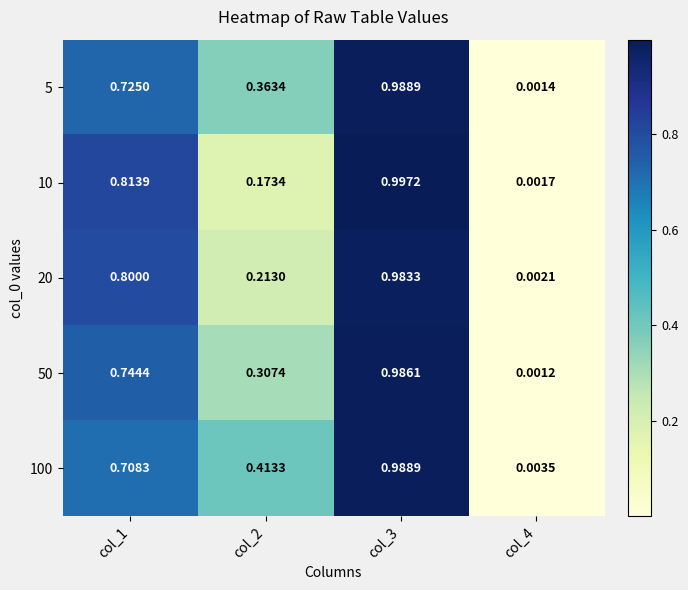

Is the value of 50 at col_3 greater than the value of 20 at col_4?

Yes